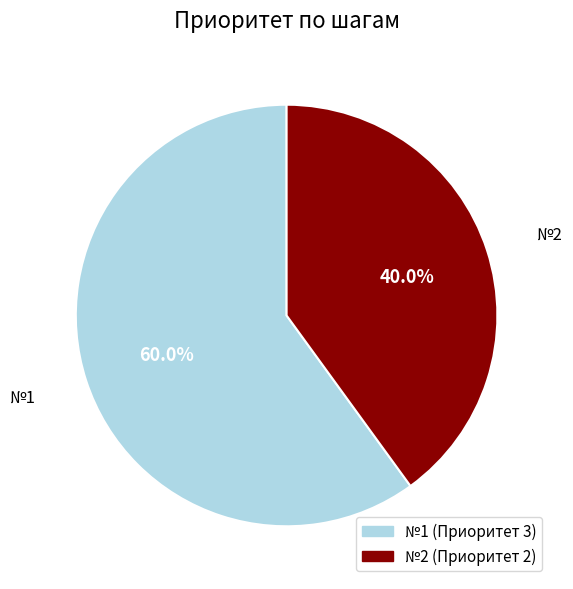

How many slices are in this pie chart?

2